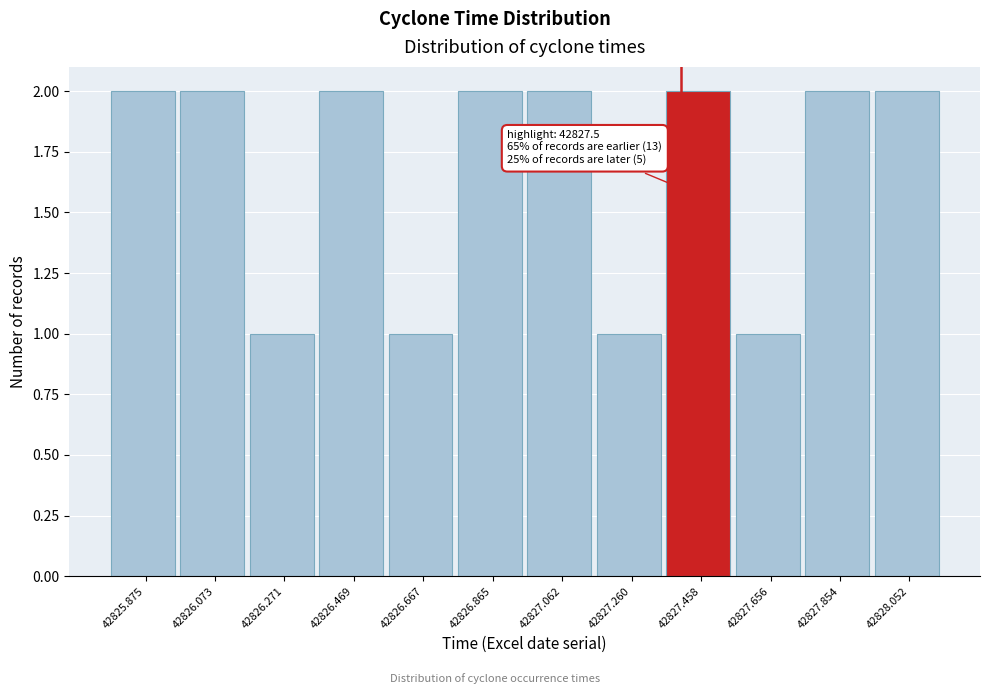

Reading left to right, what are all the values shown in this chart?

2	2	1	2	1	2	2	1	2	1	2	2